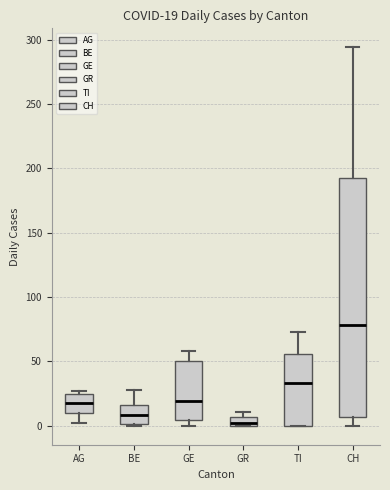

Which box is the tallest, from its lower edge to its upper edge?

CH